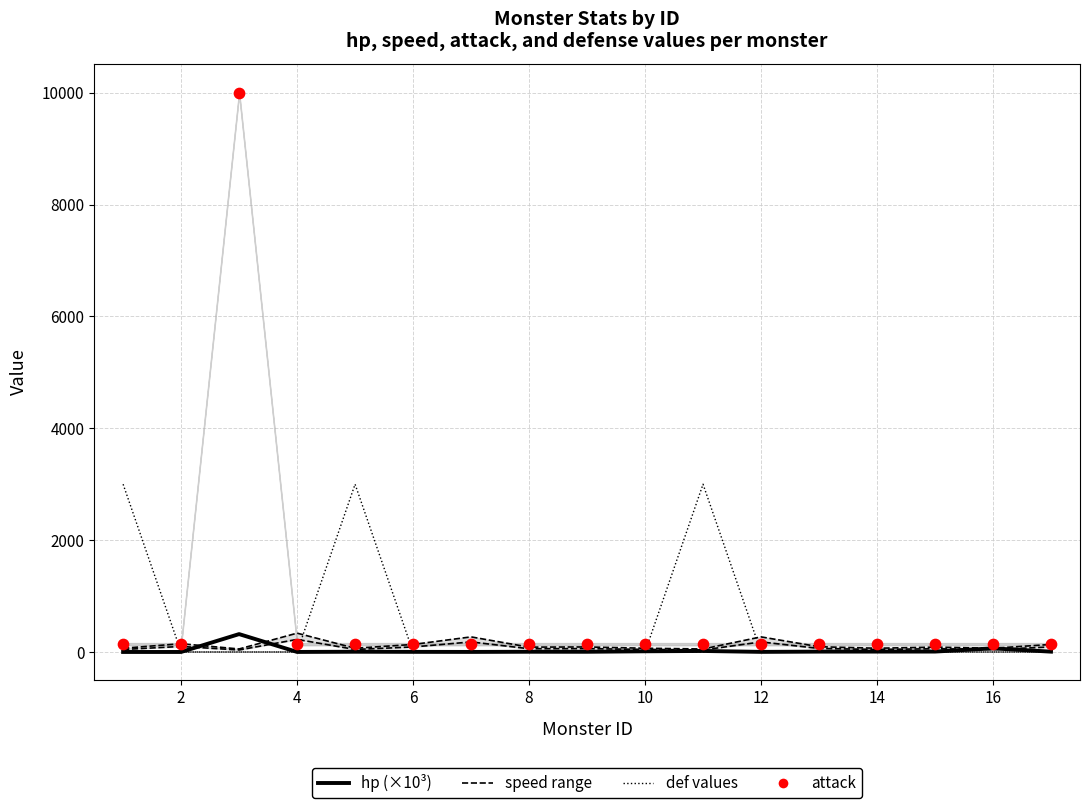

Which series has the largest total across all categories?

attack